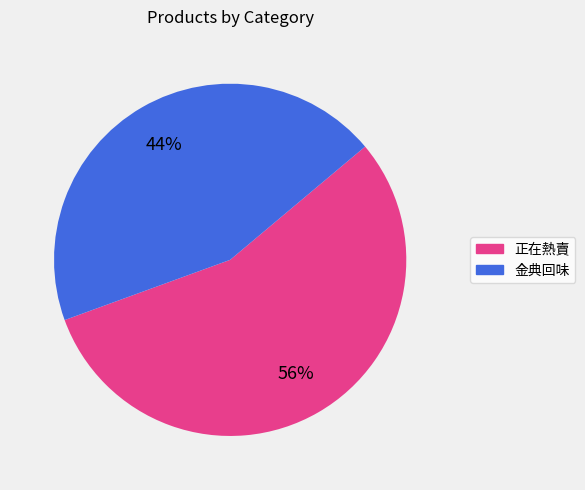

Which has a higher value, 正在熱賣 or 金典回味?

正在熱賣